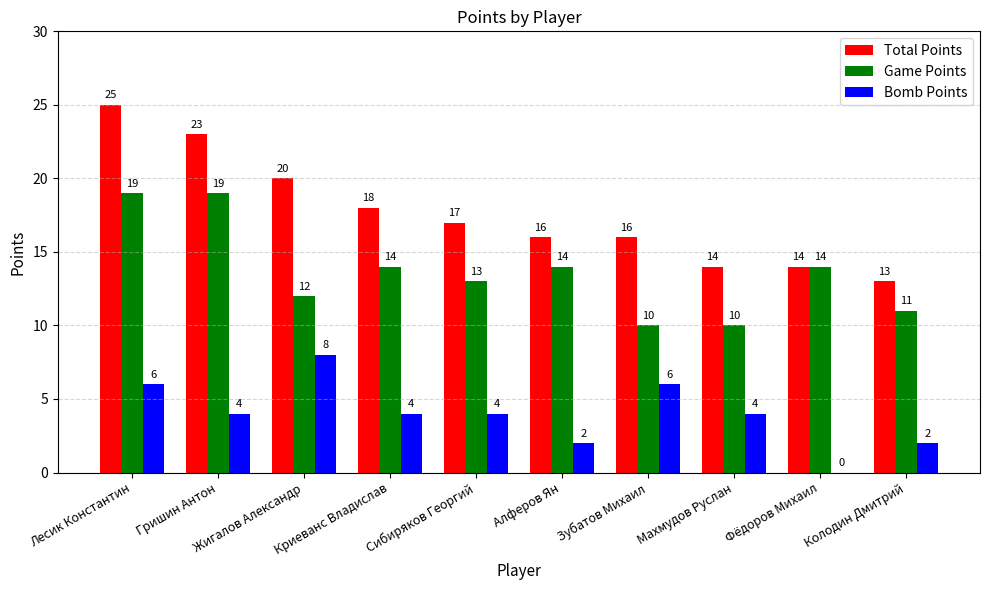

What is the difference between the Total Points values at Фёдоров Михаил and Зубатов Михаил?

2